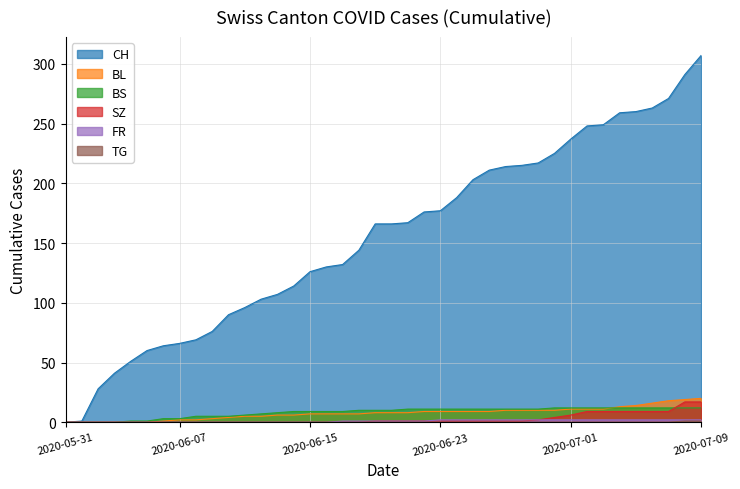

Rank the series at SZ from highest to lowest value.

CH, BL, BS, SZ, FR, TG